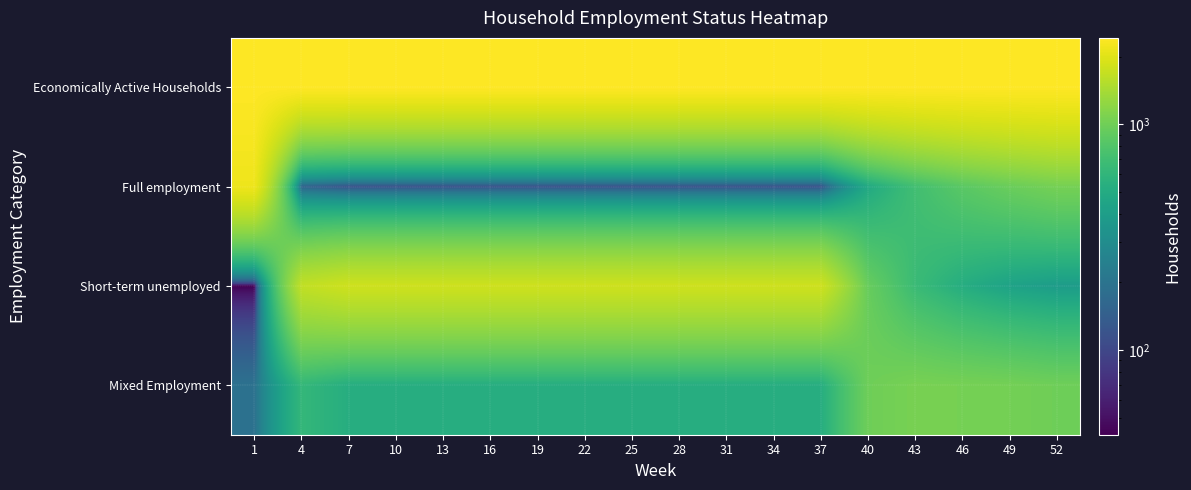

Which series changed the most between 16 and 40?

Short-term unemployed